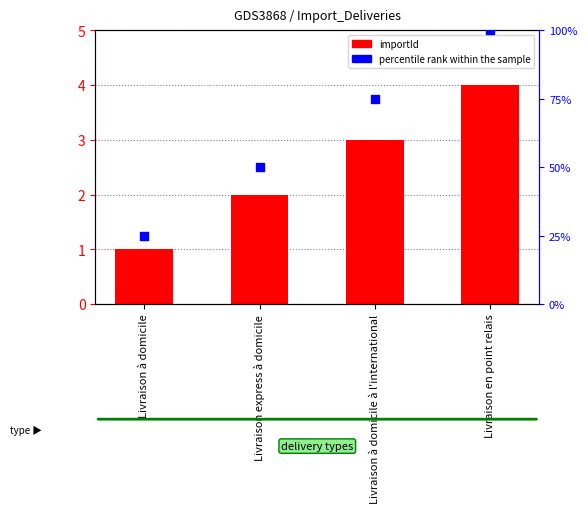

Which series reaches the minimum Y coordinate?

importId